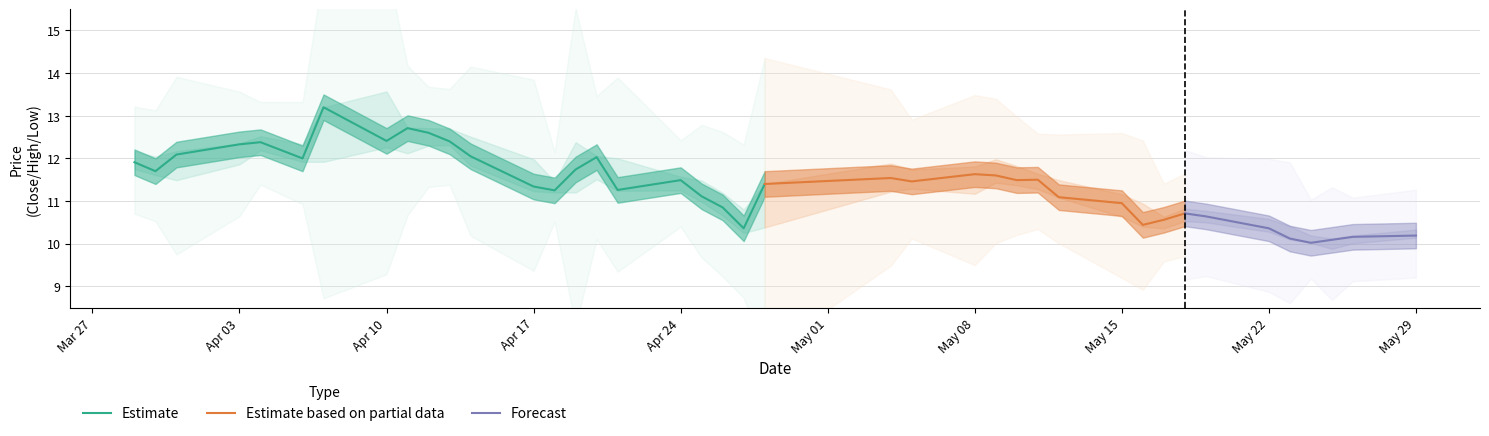

What is the spread (max minus min) of values at 10?

9.6